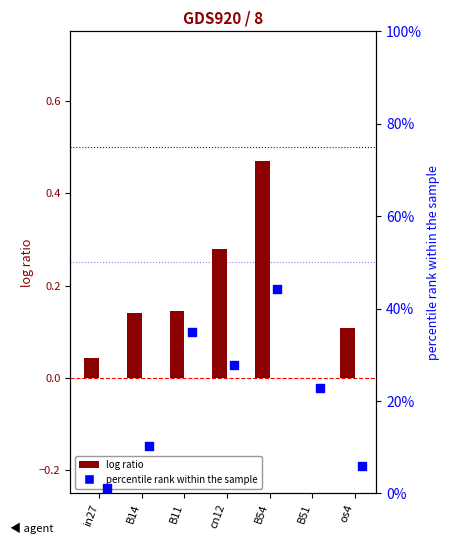

At which category is the sum across all series the highest?

B54